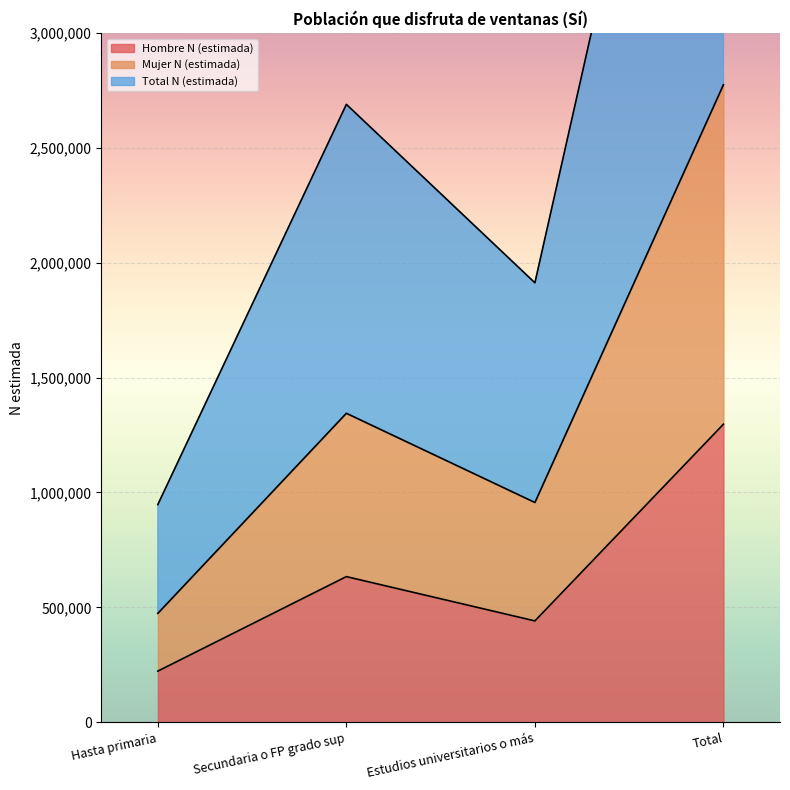

What is the average value of the Total N (estimada) series?

1387481